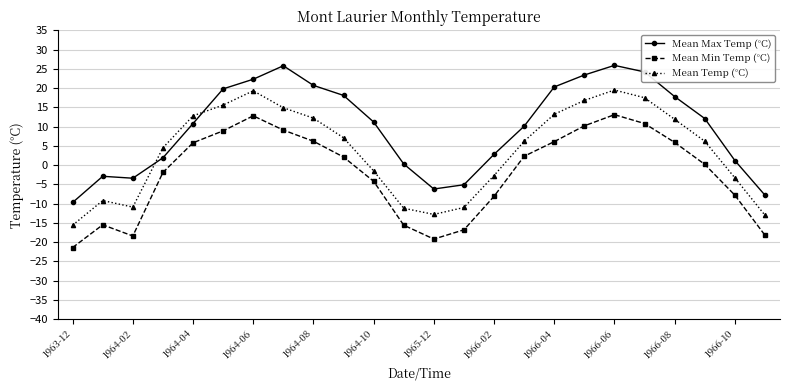

Which series has the largest total across all categories?

Mean Max Temp (°C)